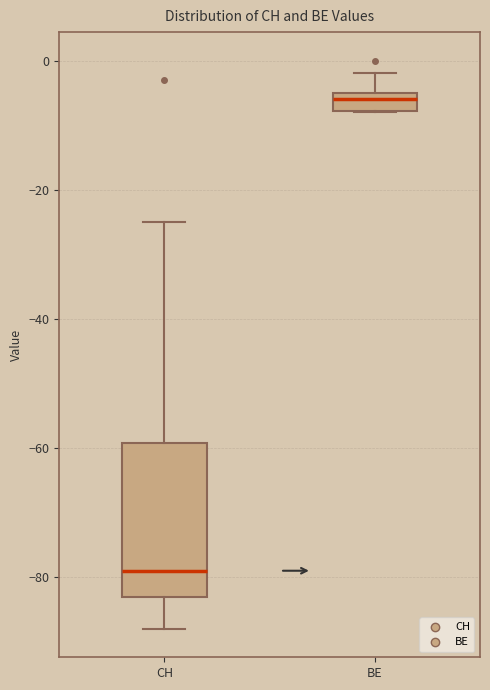

Which box has the lowest median line?

CH